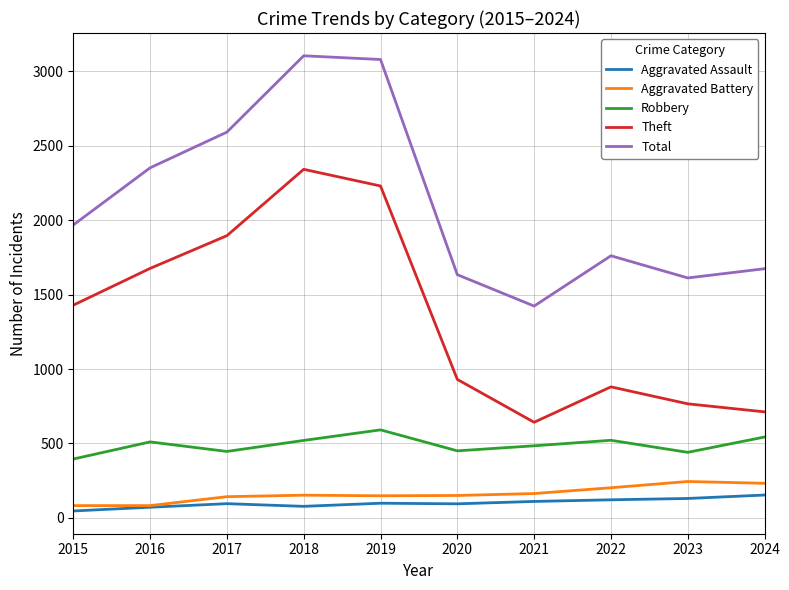

The value of Robbery at 2017 is 782. True or false?

False